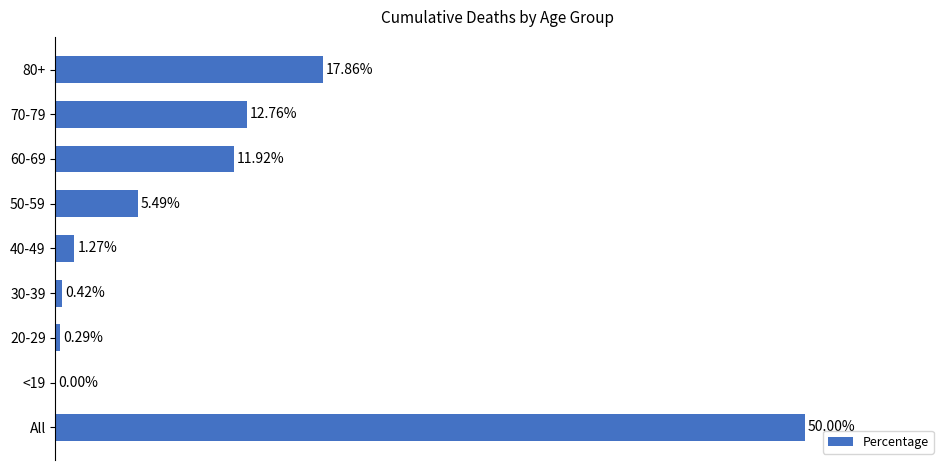

Which category has the highest value across all series?

All